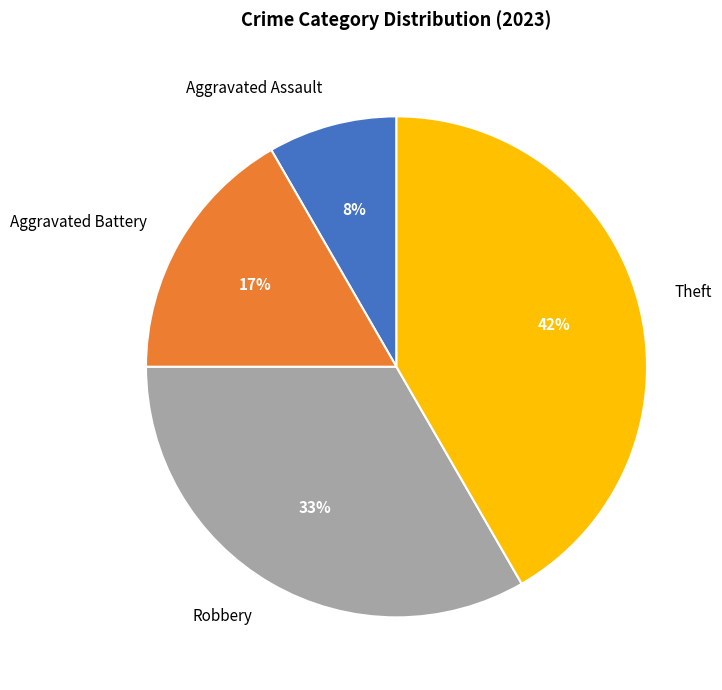

Is the sum of Theft and Robbery greater than half?

Yes